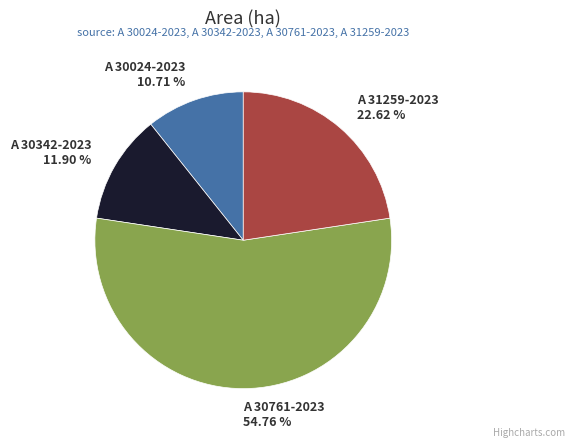

To the nearest percent, what portion does A 30342-2023 represent?

12%